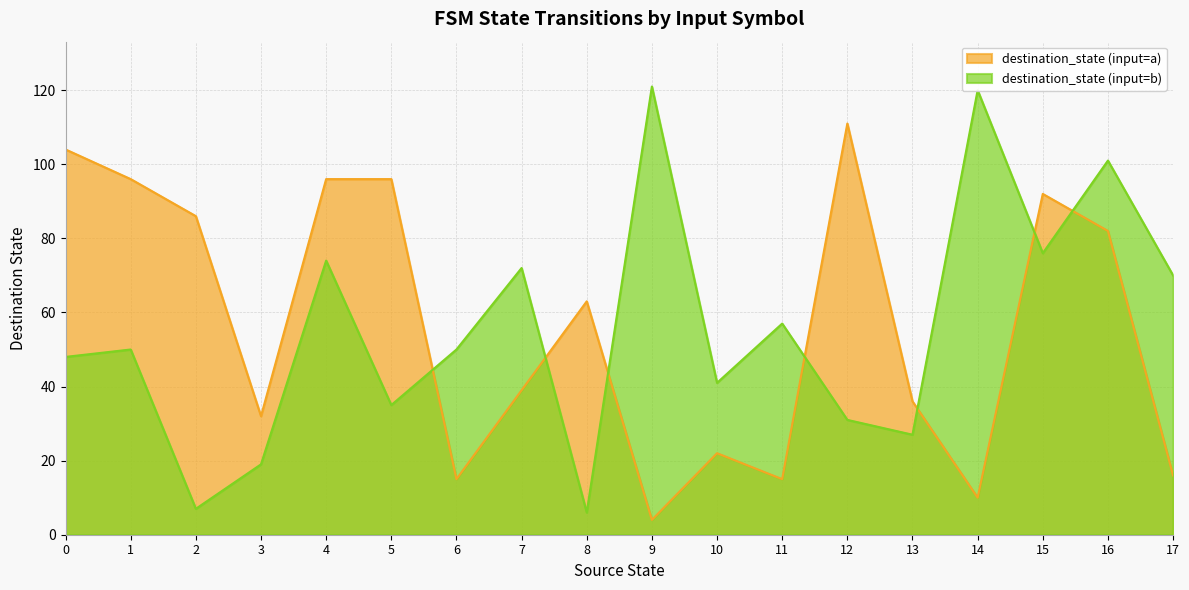

Which category has the highest value across all series?

9